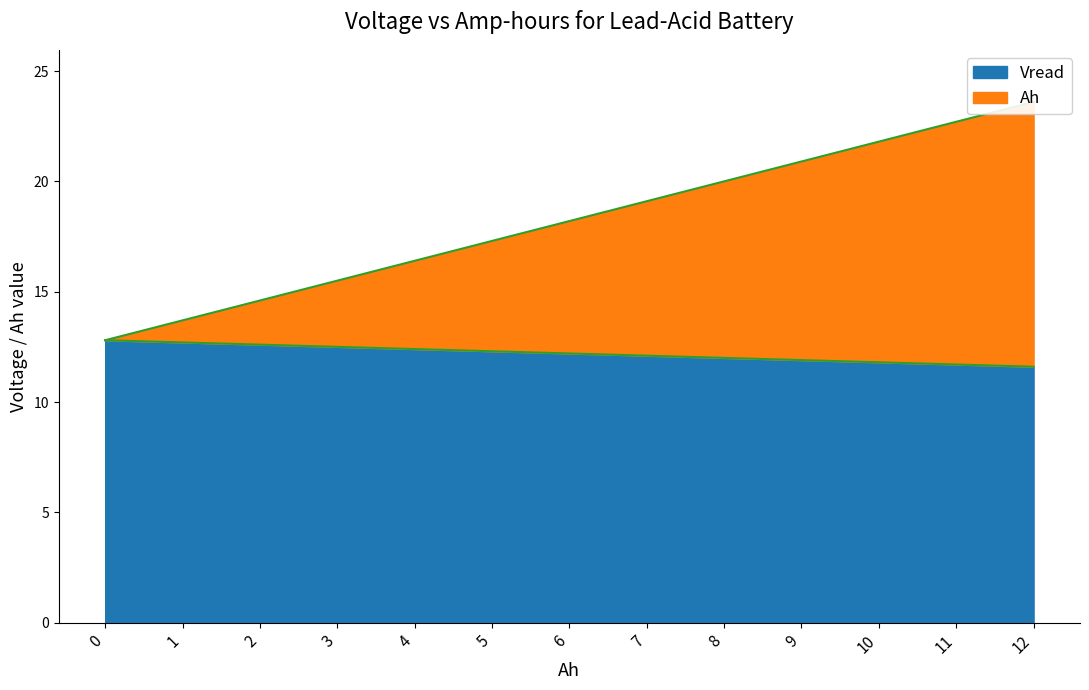

Rank the series at 9 from highest to lowest value.

Vread, Ah